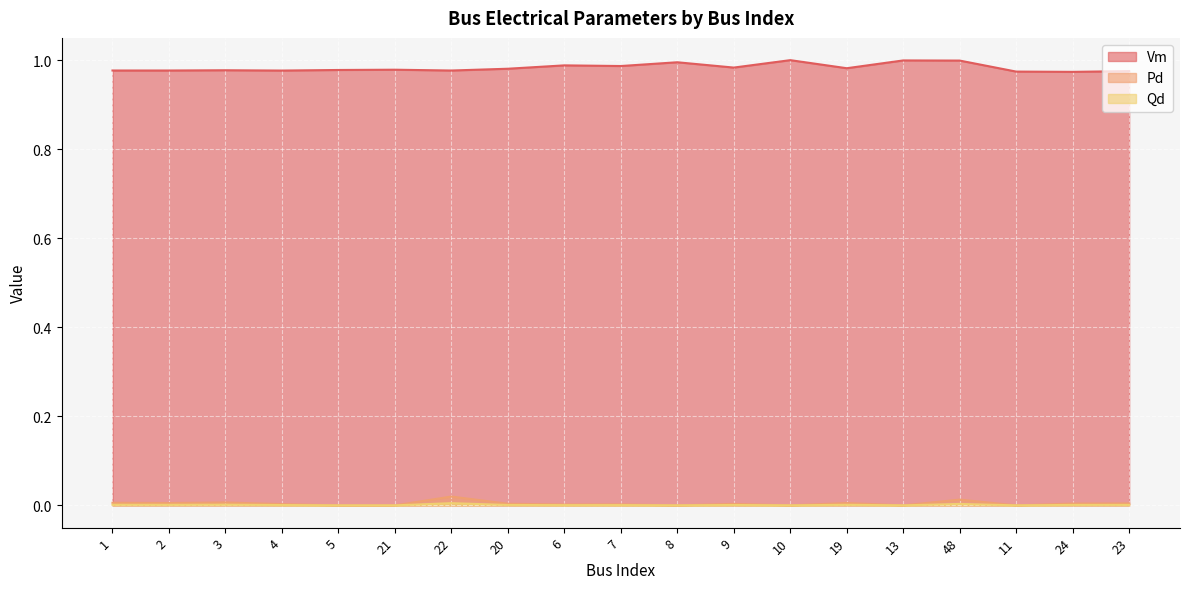

Which series has the widest spread of values?

Vm